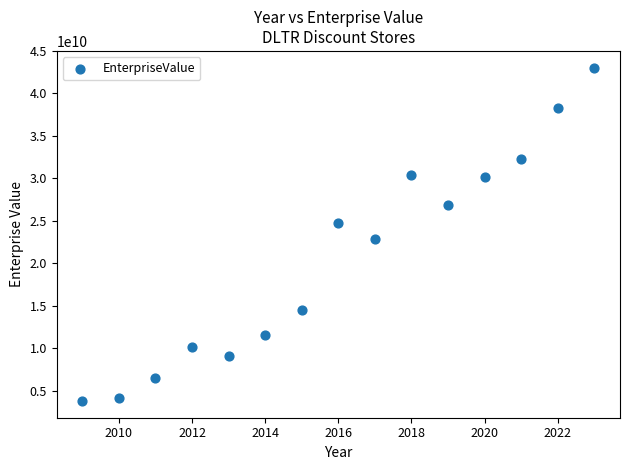

What Y value in the scatter plot is closest to 23403103015?

22908985000.0